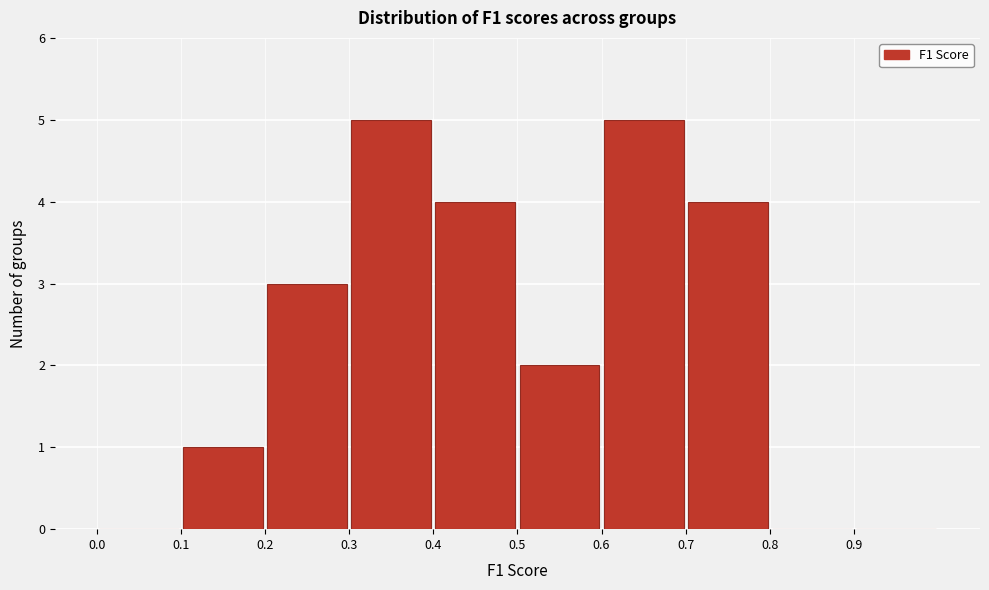

Reading left to right, transcribe this chart: for each bar, give the range it covers on the x-axis and its height. The values are not printed on the chart, so give them approximately, as read against the axis.

0.0 to 0.1: 0
0.1 to 0.2: 1
0.2 to 0.3: 3
0.3 to 0.4: 5
0.4 to 0.5: 4
0.5 to 0.6: 2
0.6 to 0.7: 5
0.7 to 0.8: 4
0.8 to 0.9: 0
0.9 to 1.0: 0